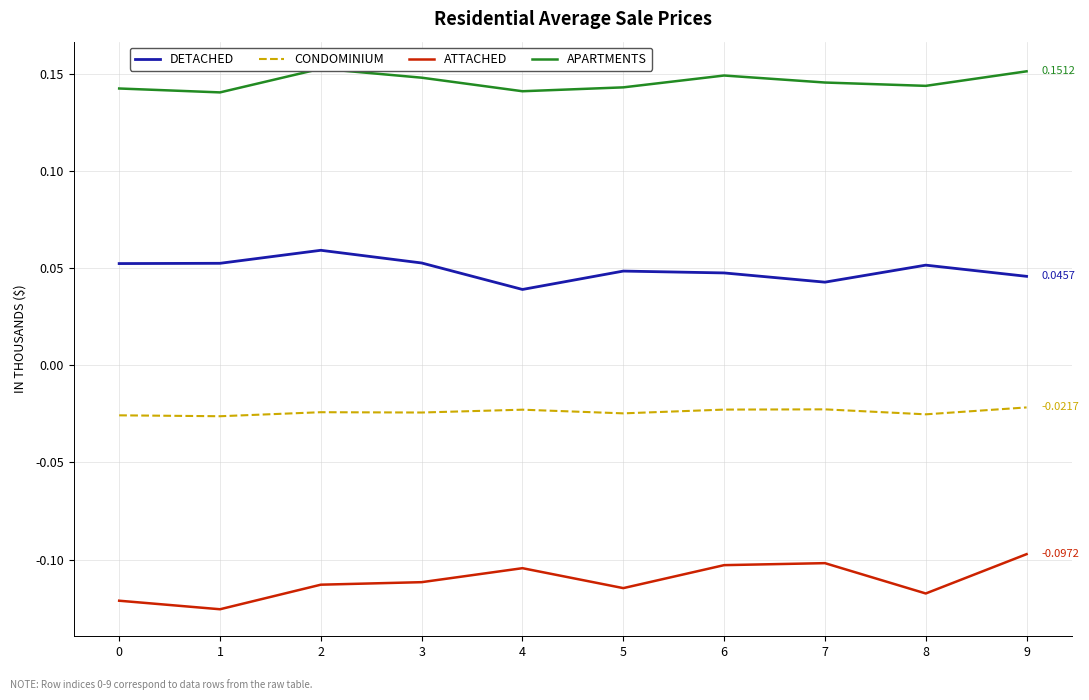

Rank the series at 7 from lowest to highest value.

ATTACHED, CONDOMINIUM, DETACHED, APARTMENTS